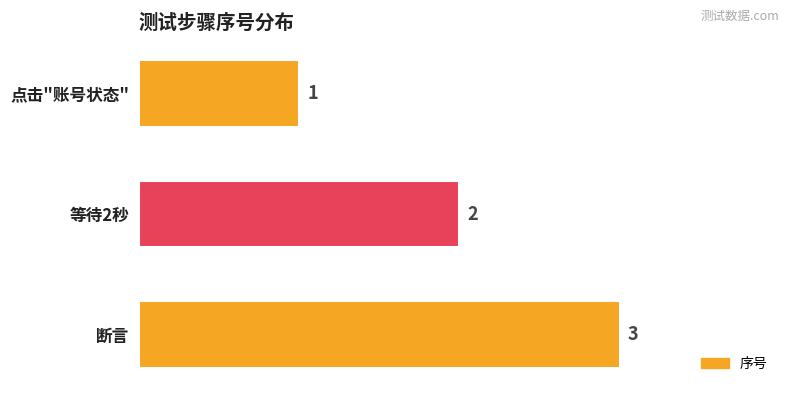

Are the bars grouped side by side (vs. stacked)?

No